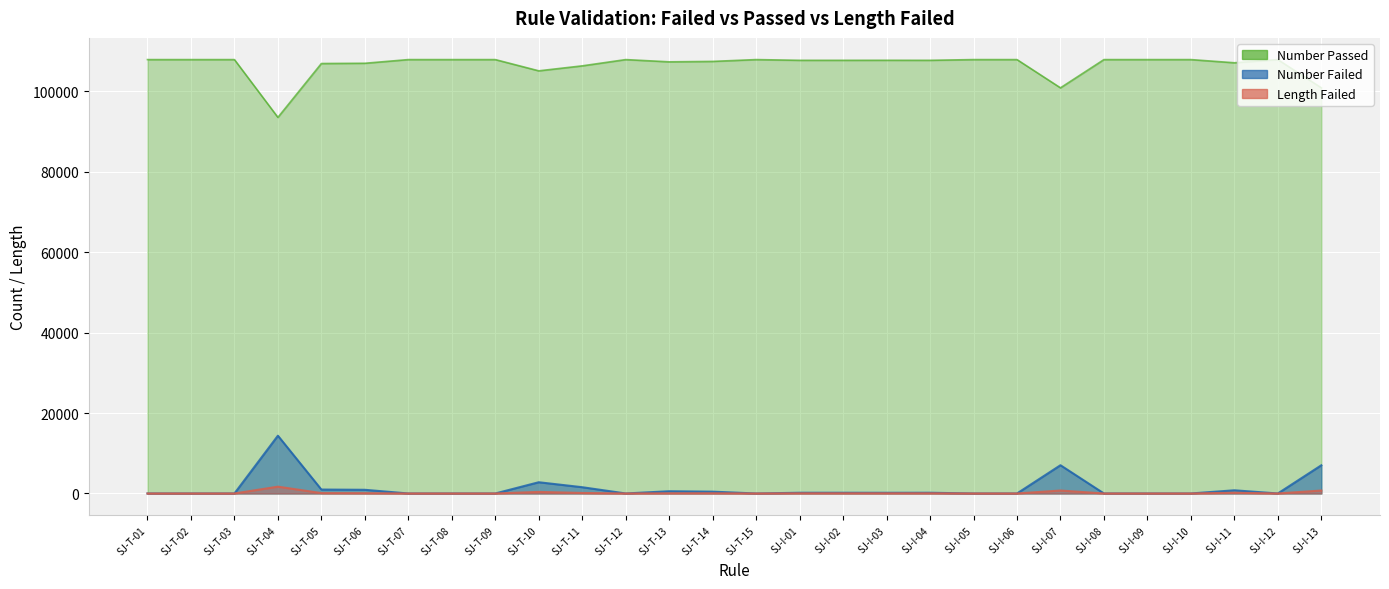

Does the chart display data point markers on the line(s)?

No